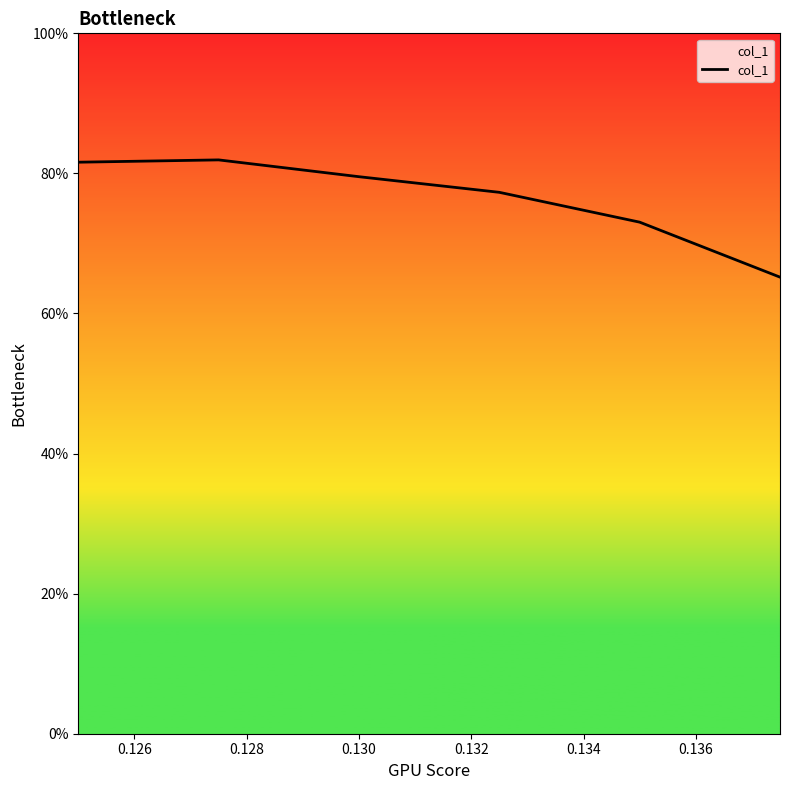

Is this an area chart (filled region under the line)?

Yes